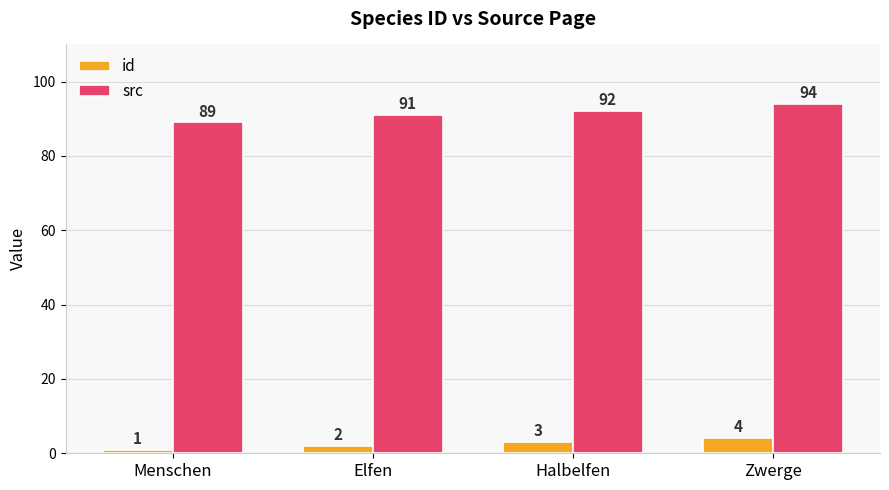

Does the chart contain stacked bars?

No